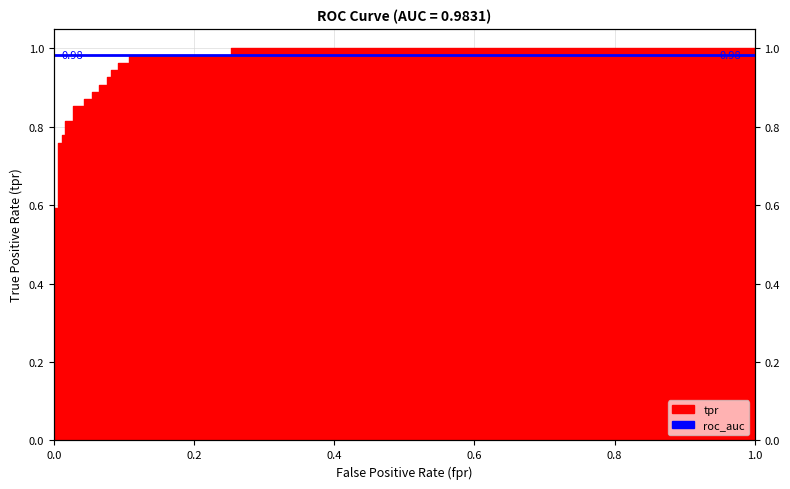

Reading left to right, what are all the values shown in this chart?

0.3	0.3	0.6	0.6	0.8	0.8	0.8	0.8	0.8	0.8	0.9	0.9	0.9	0.9	0.9	0.9	0.9	0.9	0.9	0.9	0.9	0.9	1.0	1.0	1.0	1.0	1.0	1.0